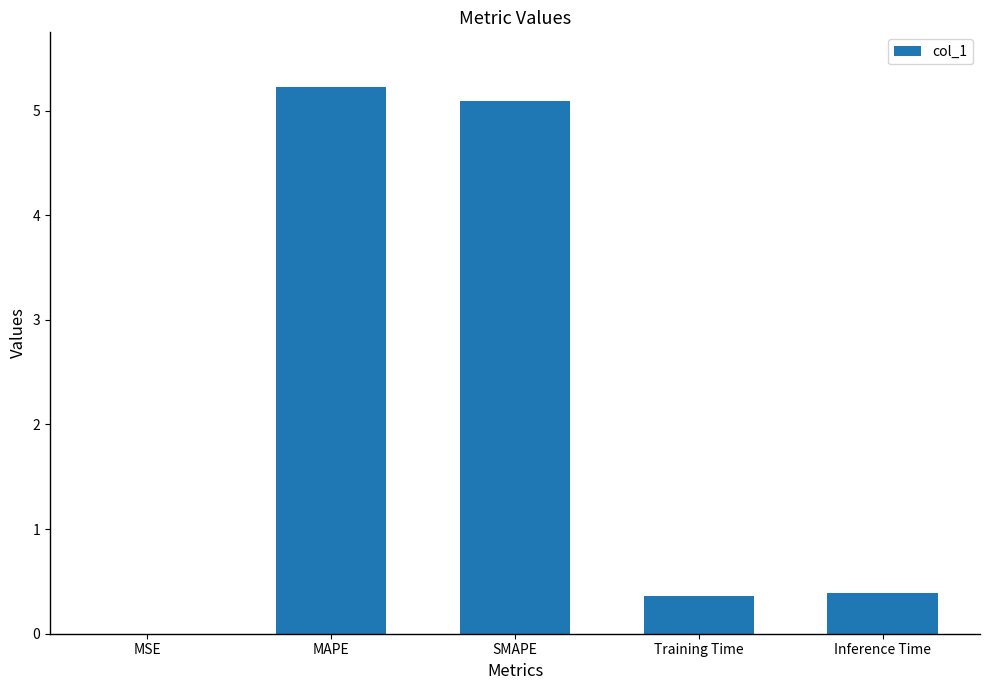

What value does the data have at MAPE?

5.2